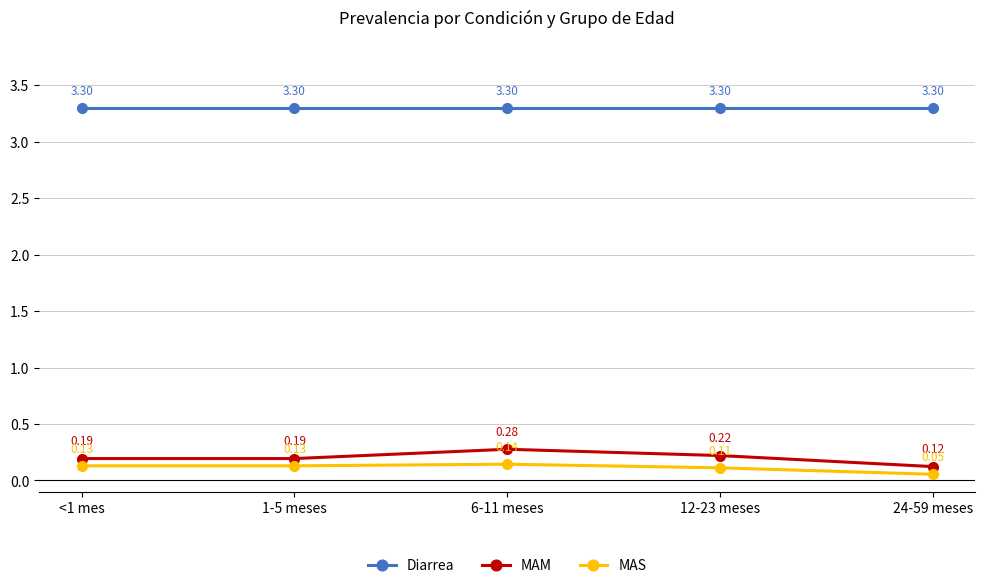

What is the label of the 5th point from the right?

<1 mes